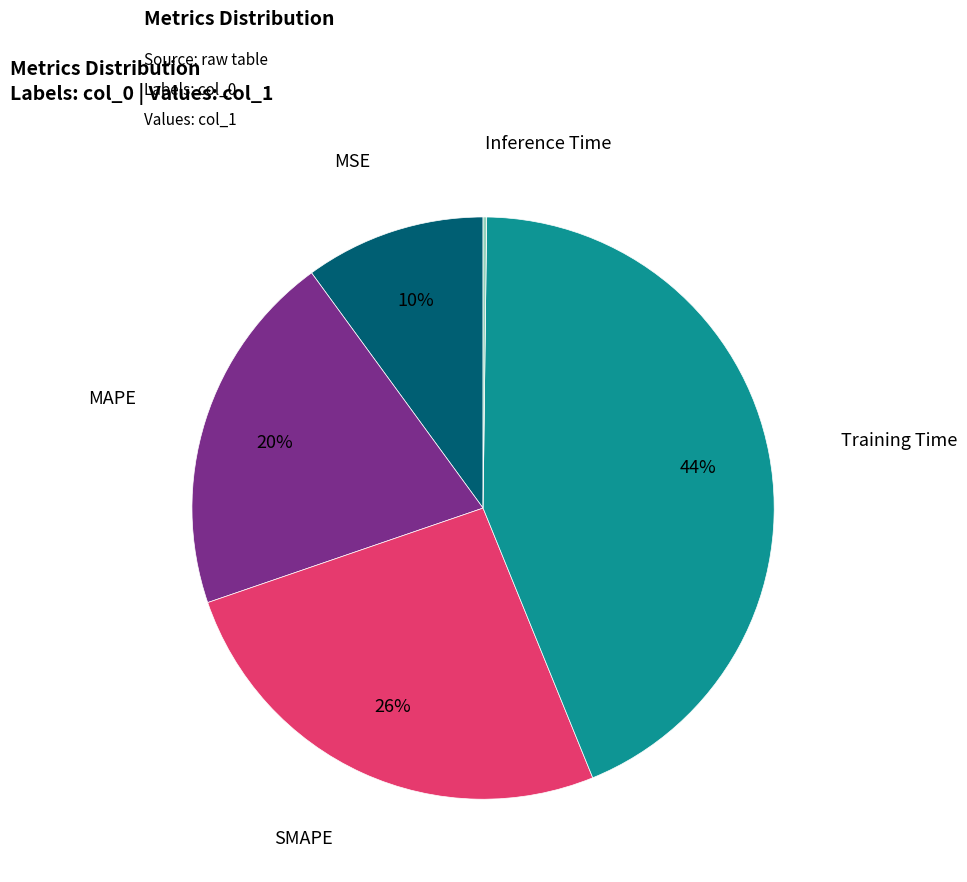

To the nearest percent, what is the difference between the SMAPE and MSE slice percentages?

16%